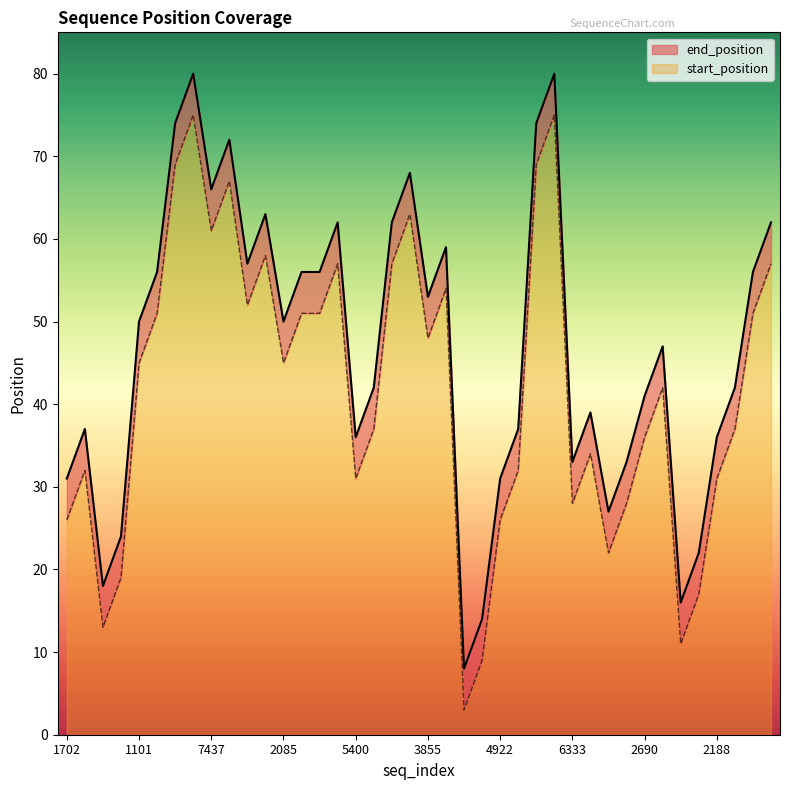

What is the lowest value of the start_position series?

3